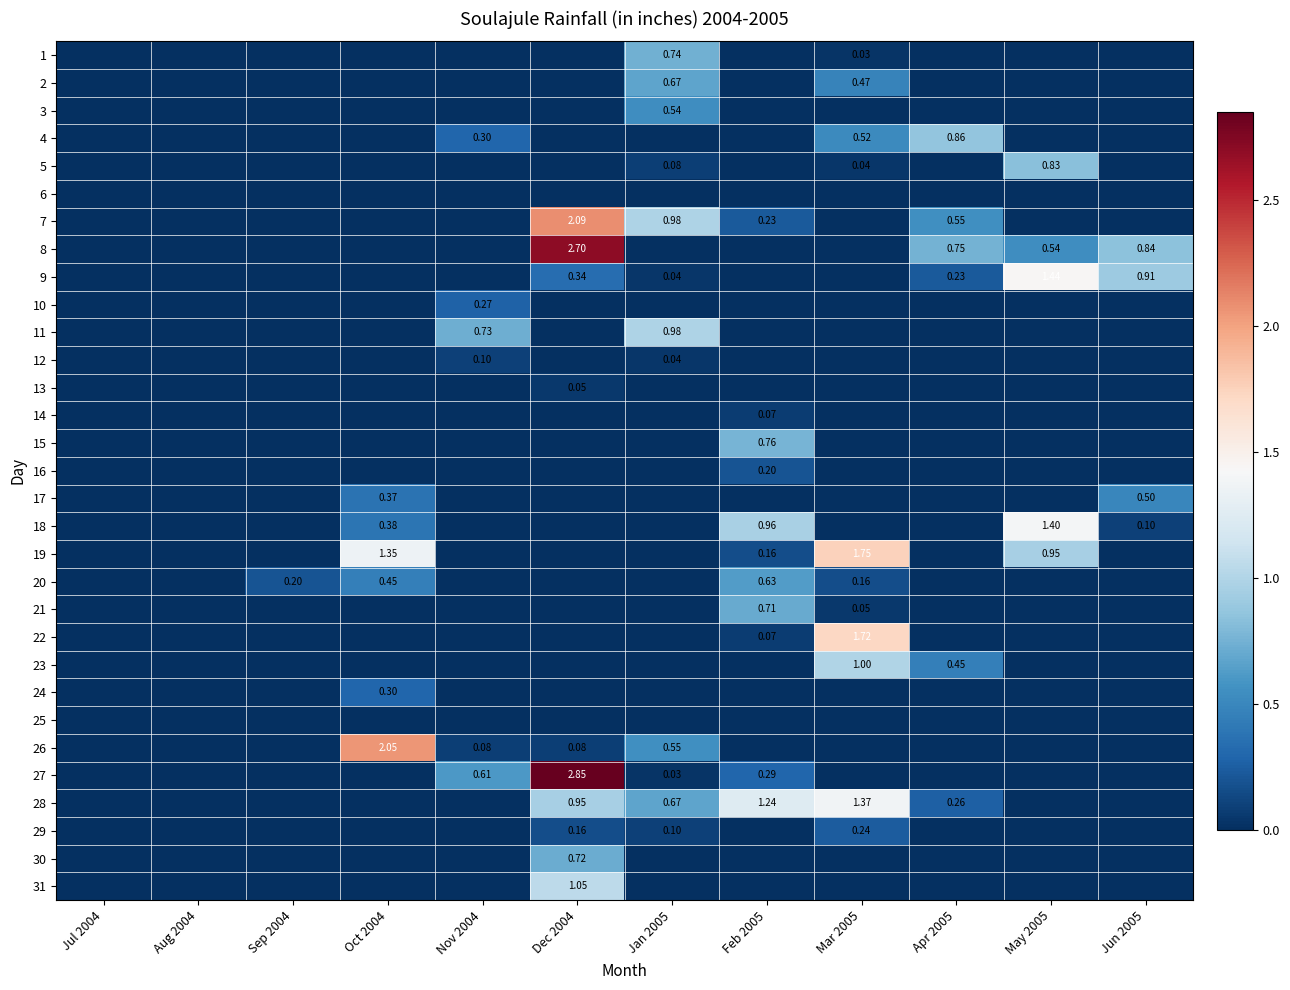

What is the greatest value displayed?

2.9